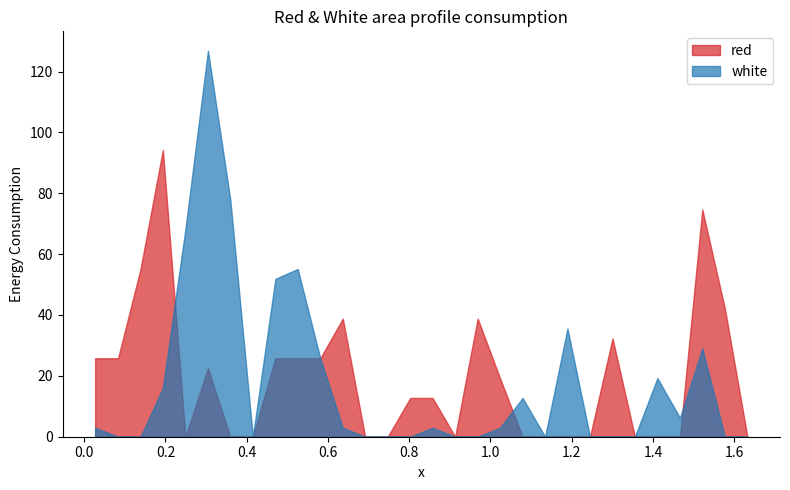

Rank the categories by white value from highest to lowest.

5, 6, 4, 9, 8, 21, 27, 10, 25, 3, 19, 26, 0, 11, 15, 18, 1, 2, 7, 12, 13, 14, 16, 17, 20, 22, 23, 24, 28, 29